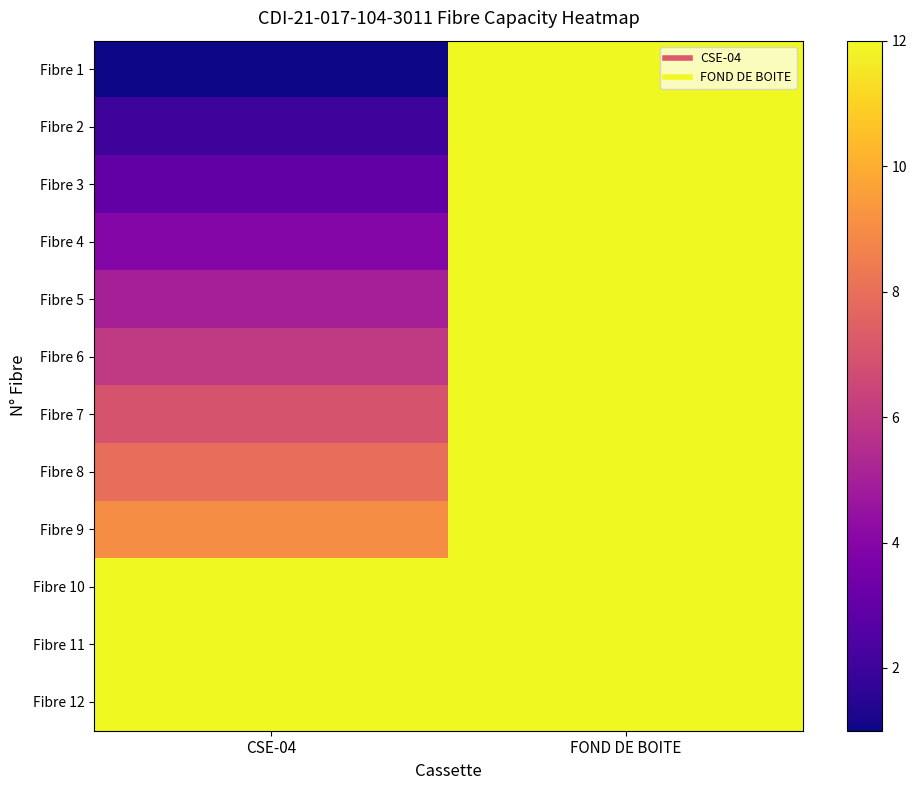

Reading right to left, list all the values displayed in this chart.

Fibre 1: FOND DE BOITE=12	CSE-04=1
Fibre 2: FOND DE BOITE=12	CSE-04=2
Fibre 3: FOND DE BOITE=12	CSE-04=3
Fibre 4: FOND DE BOITE=12	CSE-04=4
Fibre 5: FOND DE BOITE=12	CSE-04=5
Fibre 6: FOND DE BOITE=12	CSE-04=6
Fibre 7: FOND DE BOITE=12	CSE-04=7
Fibre 8: FOND DE BOITE=12	CSE-04=8
Fibre 9: FOND DE BOITE=12	CSE-04=9
Fibre 10: FOND DE BOITE=12	CSE-04=12
Fibre 11: FOND DE BOITE=12	CSE-04=12
Fibre 12: FOND DE BOITE=12	CSE-04=12